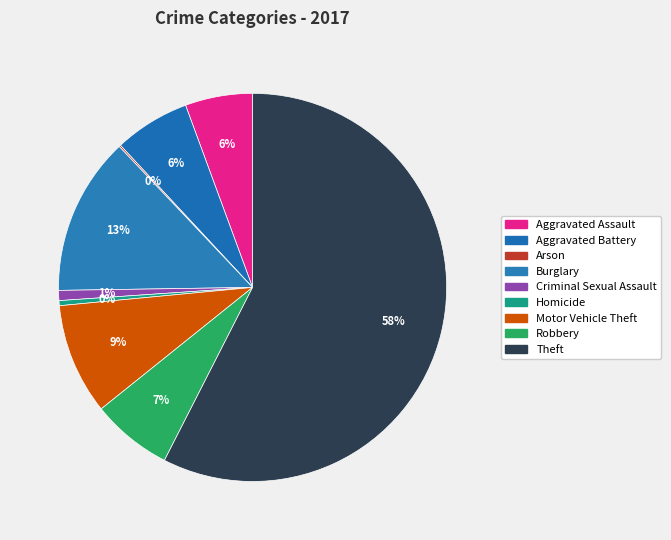

What is the change in value from Aggravated Battery to Criminal Sexual Assault?

-39